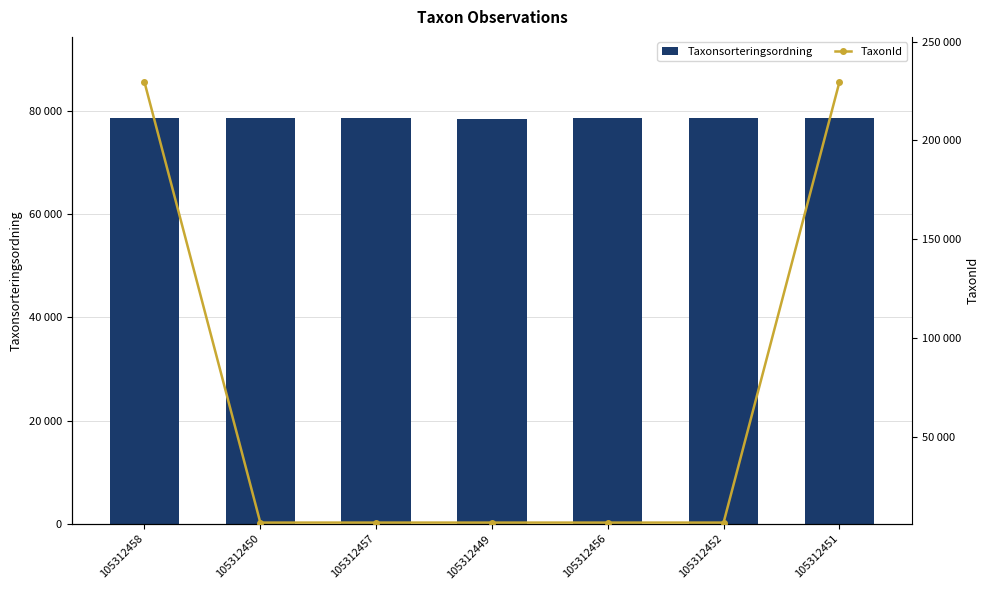

What is the value of the TaxonId bar at the 5th from the left?

6458